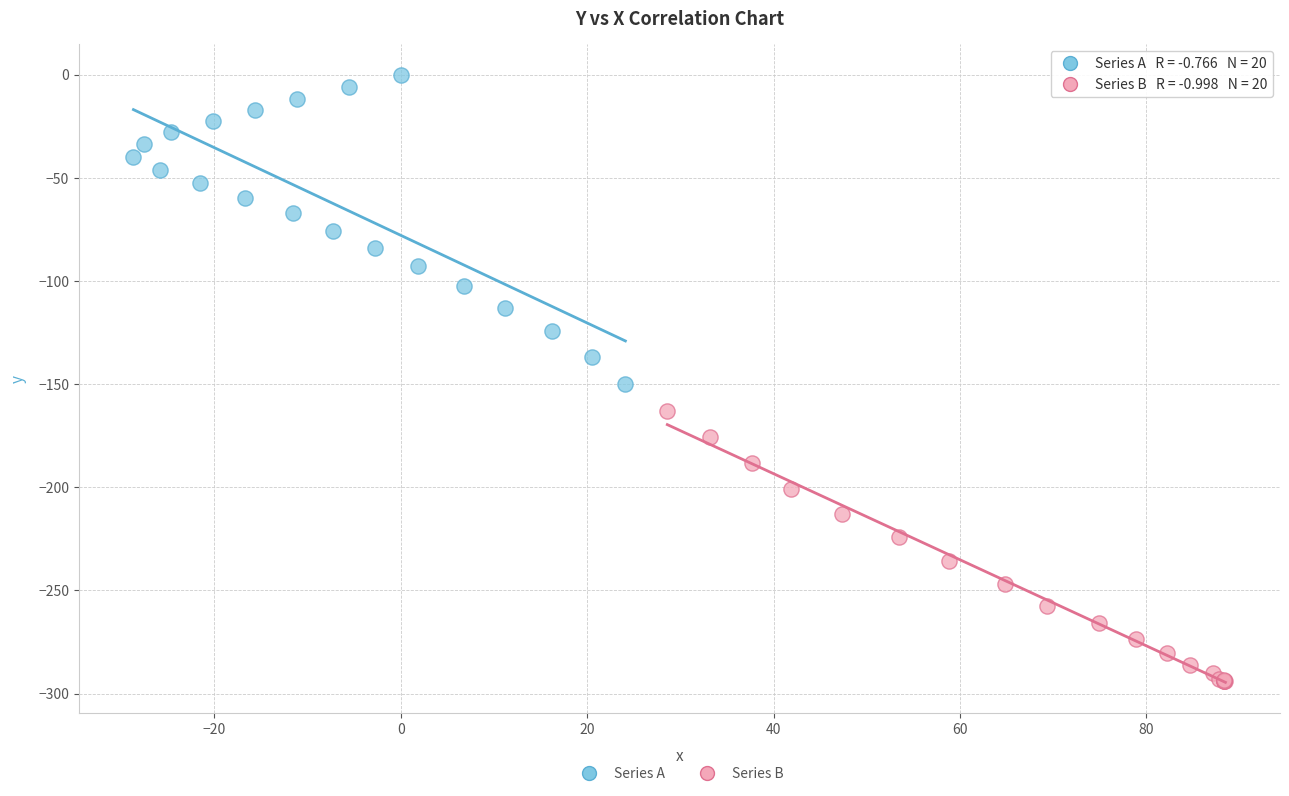

Which series reaches the maximum Y coordinate?

Series A